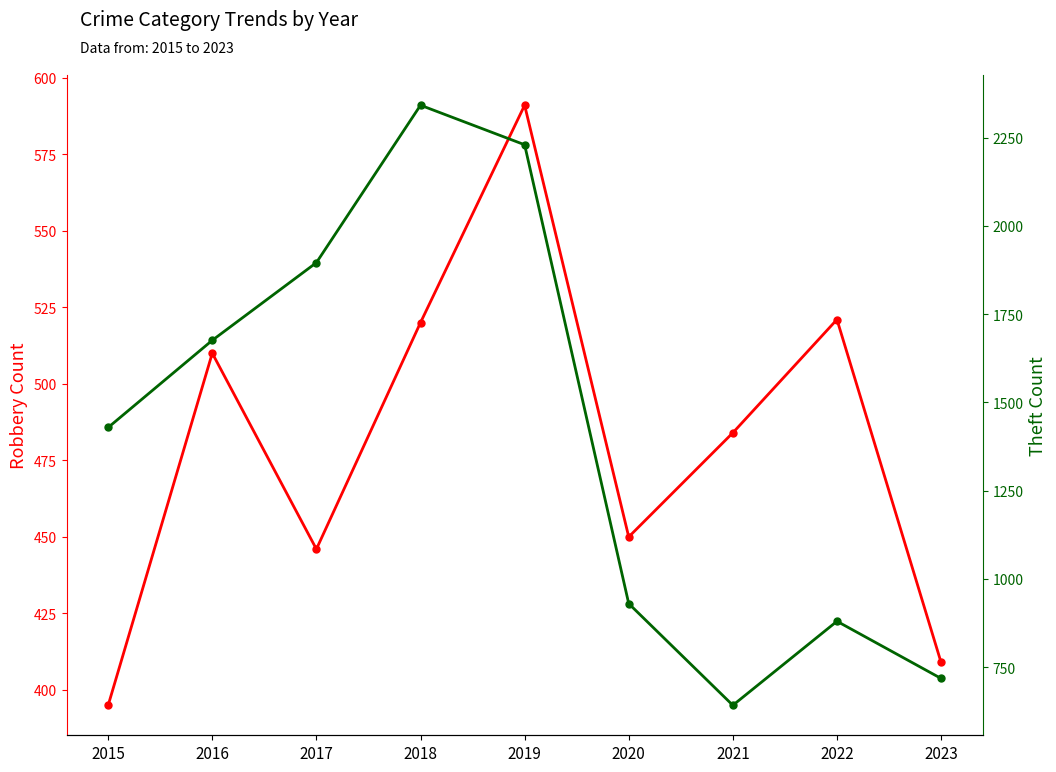

At how many categories does at least one series exceed 2132?

2